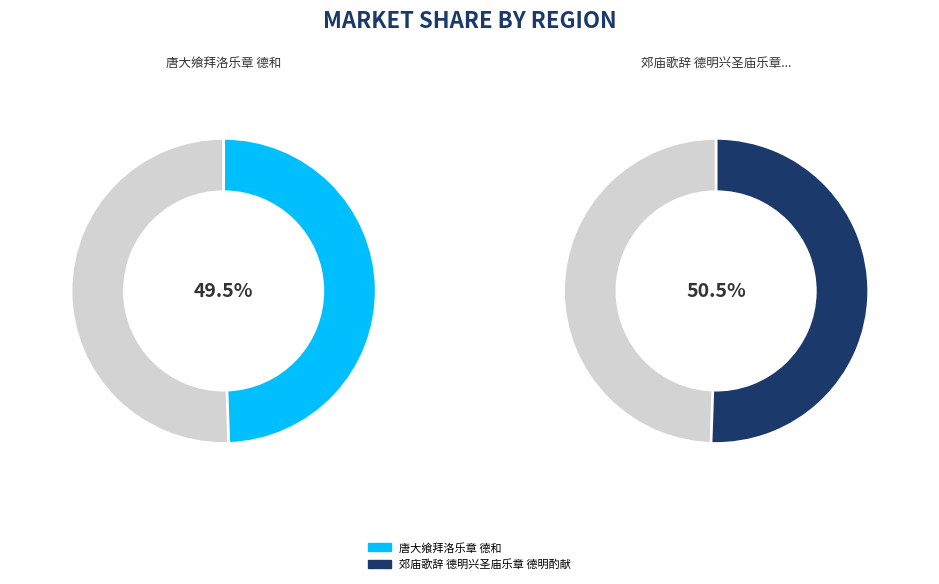

What is the largest slice in the pie chart?

郊庙歌辞 德明兴圣庙乐章 德明酌献